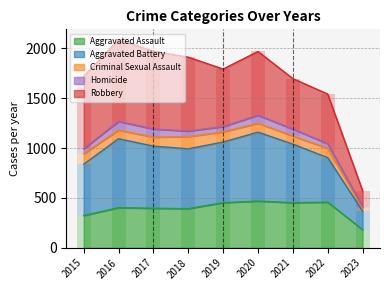

How many bars are there in each group?

5